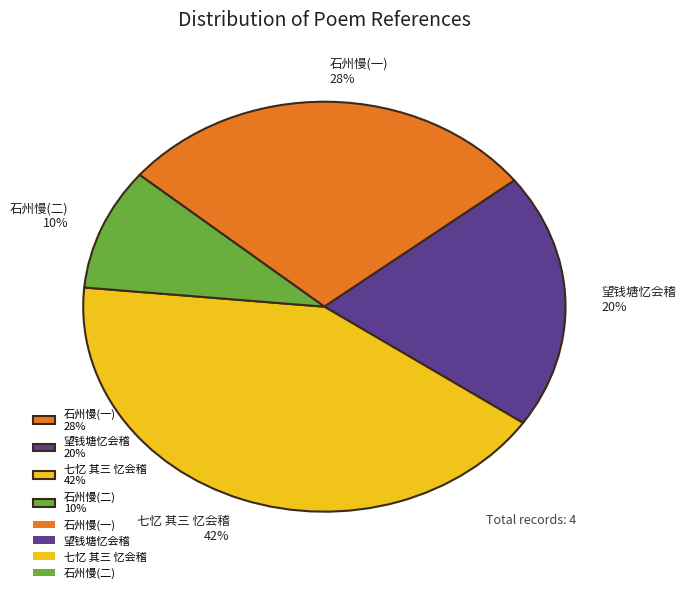

To the nearest percent, what is the difference between the largest and smallest slice percentages?

32%